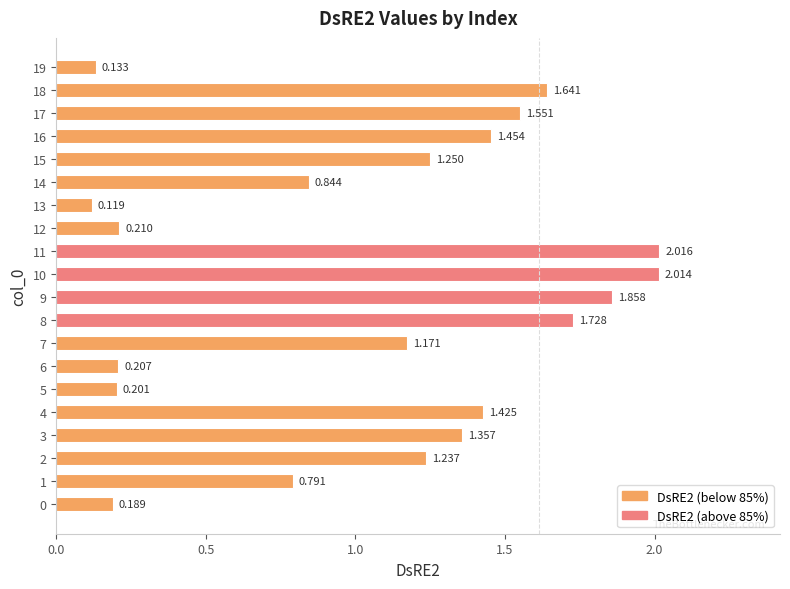

How many values are below 1?

8